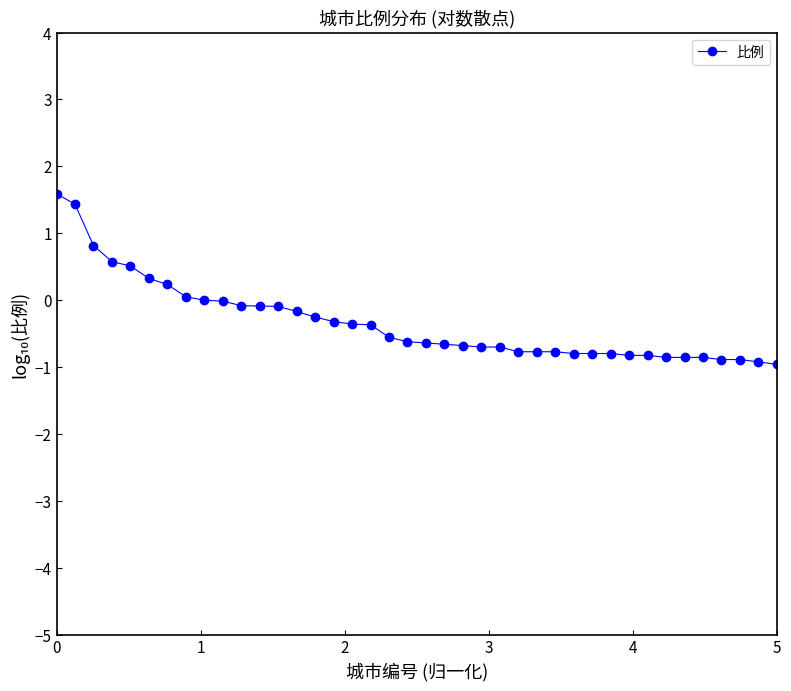

What is the minimum value shown in the chart?

-1.0